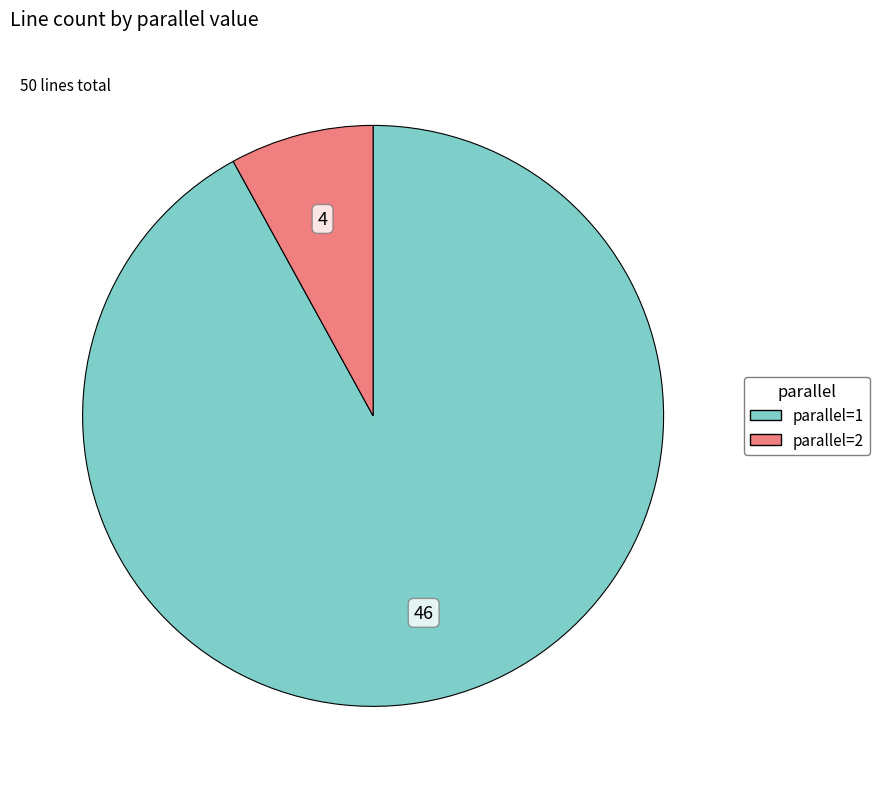

The parallel=1 slice represents 92% of the pie. True or false?

True